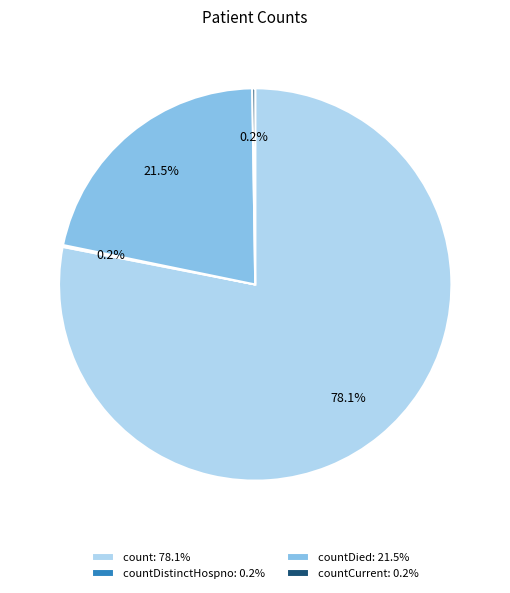

To the nearest percent, what is the difference between the largest and smallest slice percentages?

78%